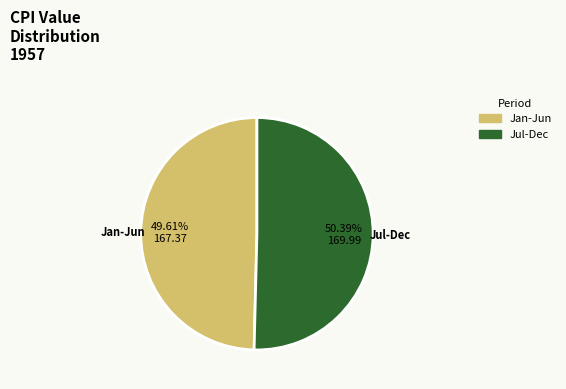

What is the largest slice in the pie chart?

Jul-Dec